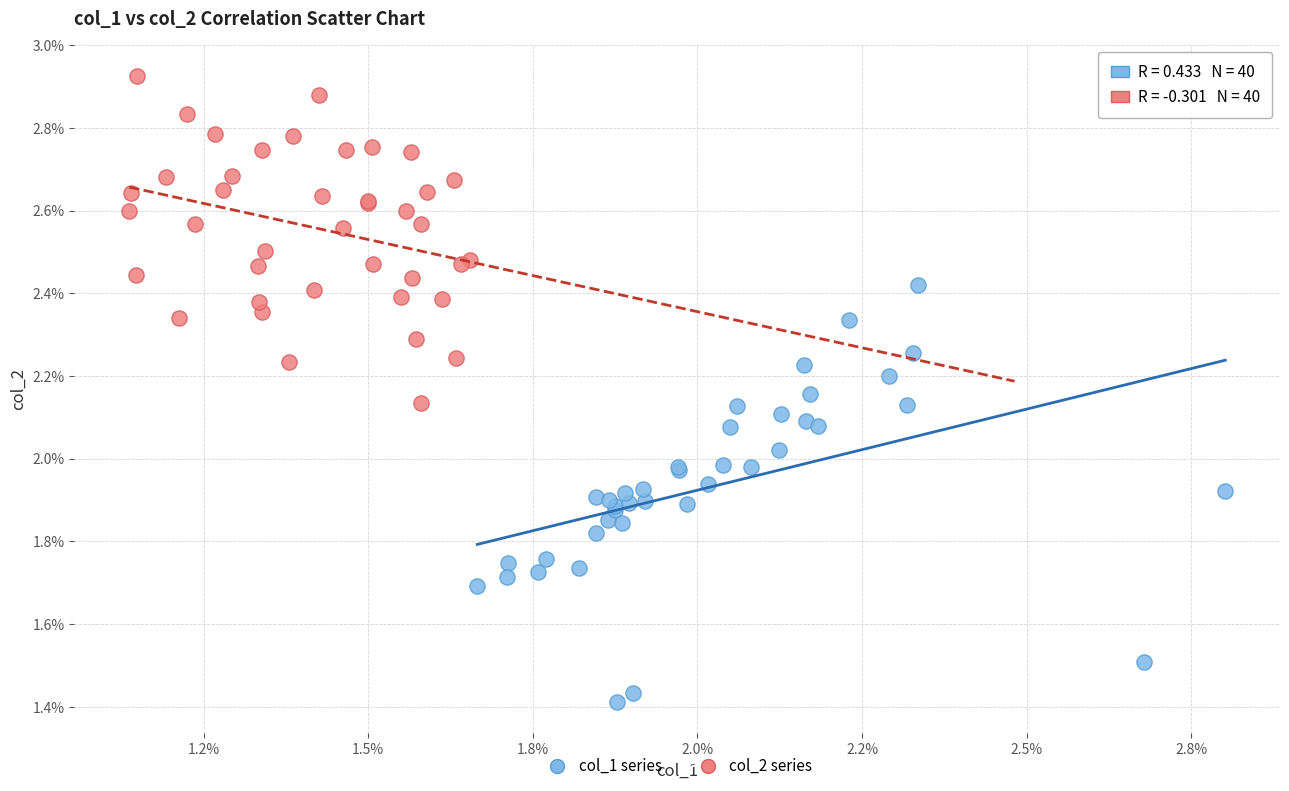

What are all the series names shown in the legend?

col_1 series, col_2 series